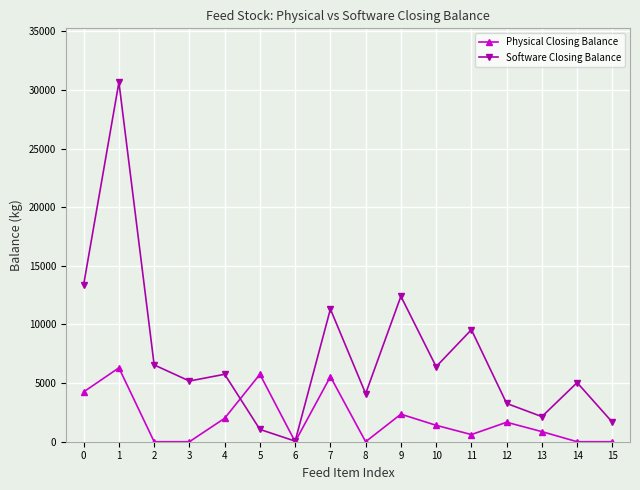

What is the maximum value shown in the chart?

30650